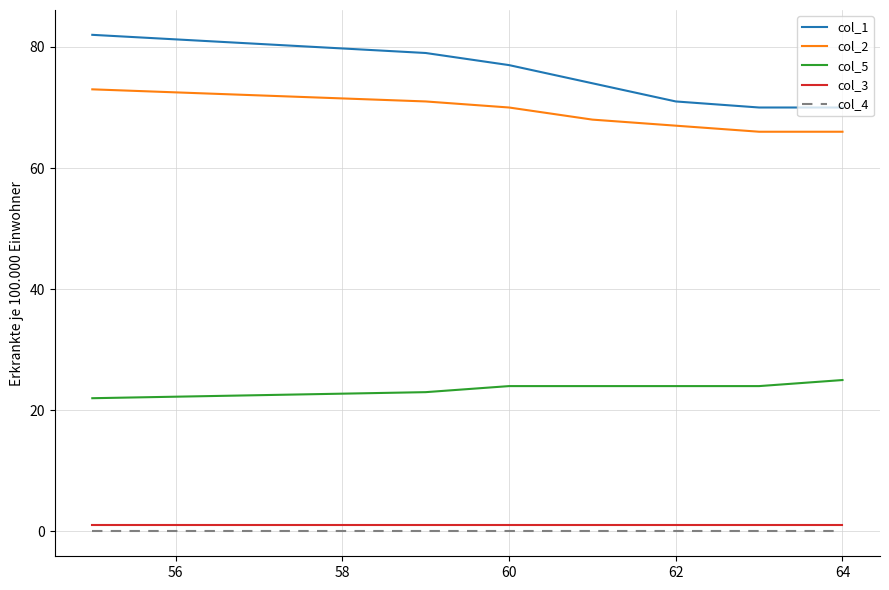

What is the average value of the col_3 series?

1